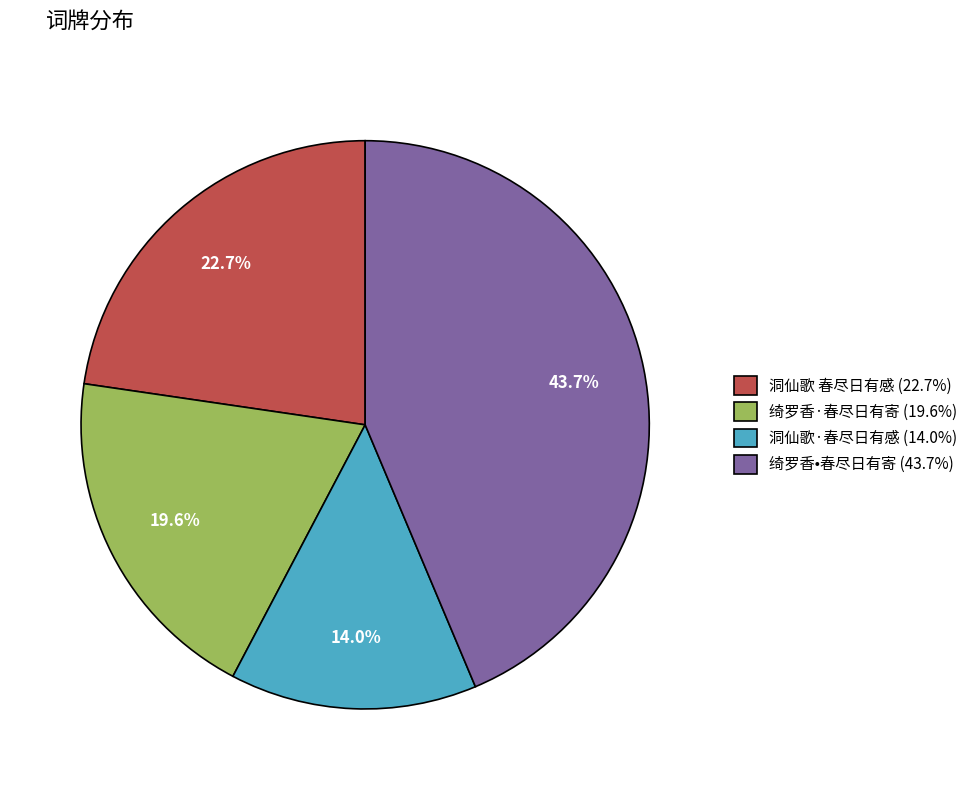

True or false: 洞仙歌 春尽日有感 accounts for 23% of the total.

True